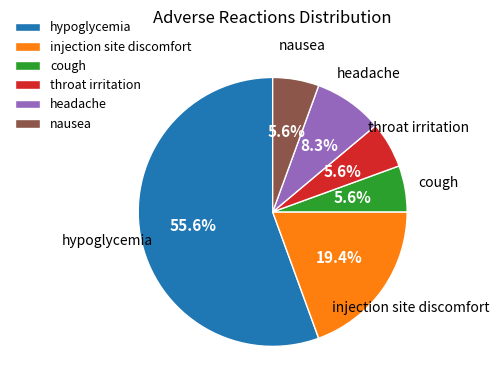

How many segments does this pie chart have?

6